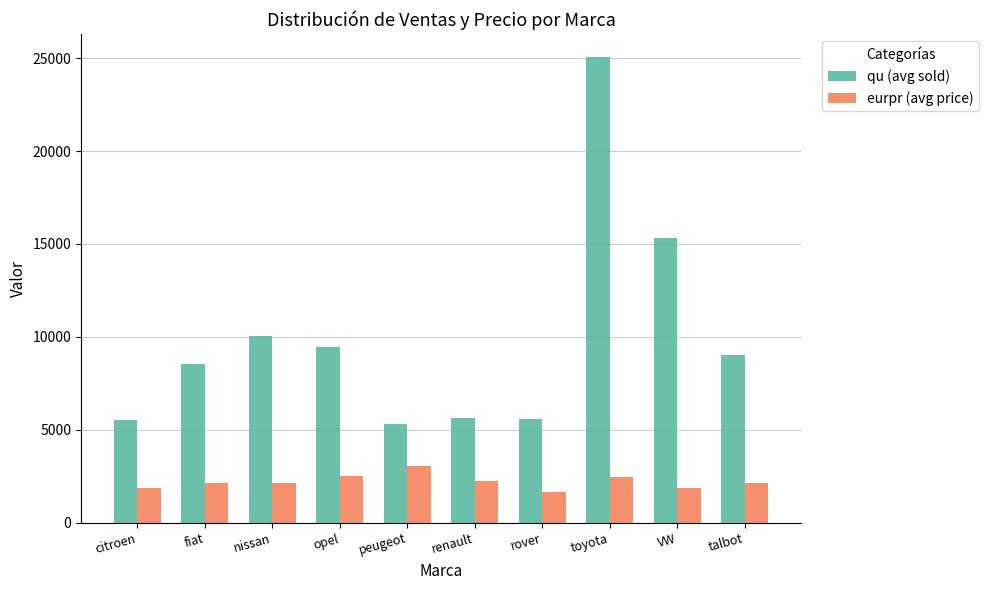

What is the difference between the eurpr (avg price) values at toyota and opel?

21.5